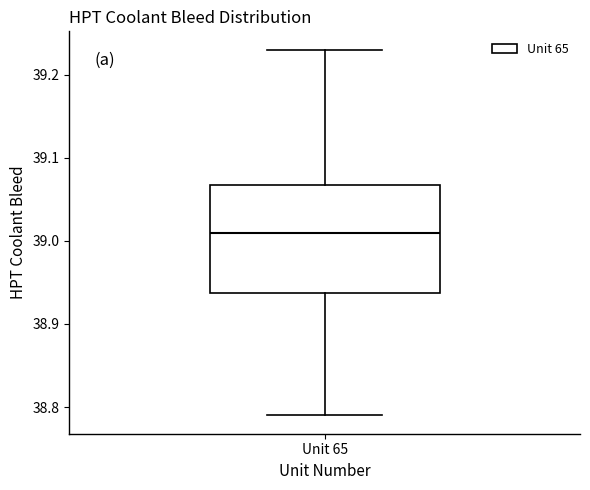

Read this box plot against the y-axis: the position of the median line, the range covered by the box, and the ends of both whiskers. The values are not printed on the chart, so give them approximately, as read against the axis.

median 39.01, box 38.94 to 39.07, whiskers 38.79 to 39.23